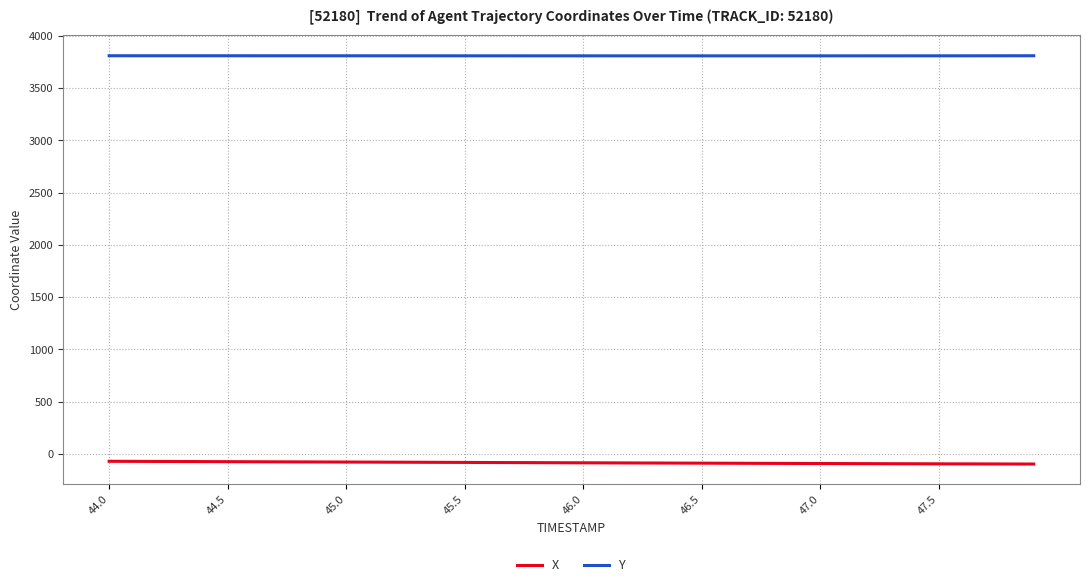

True or false: X and Y intersect in this chart.

False